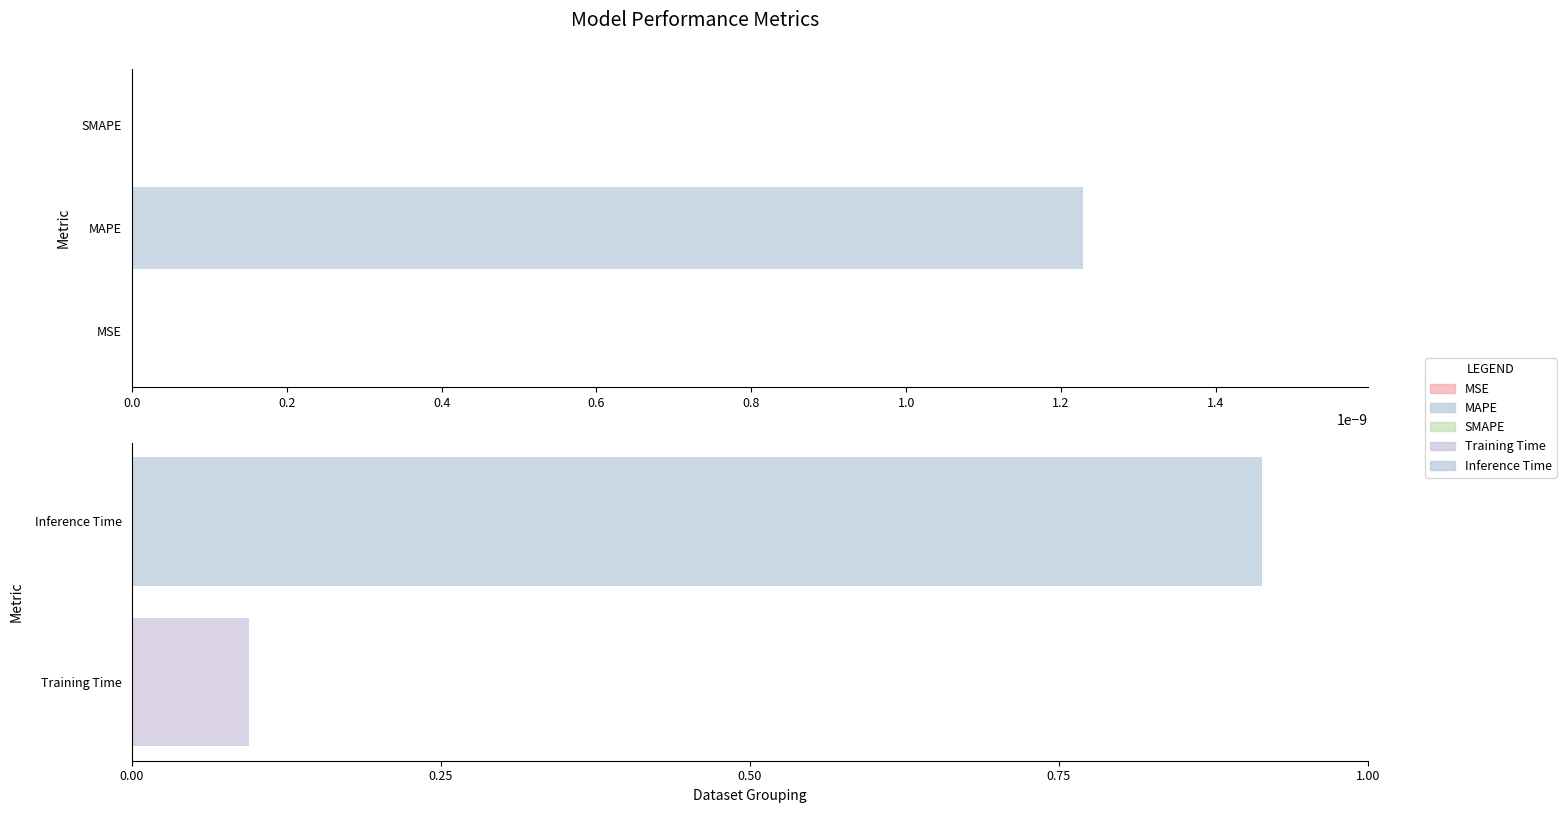

The chart shows a value of 0.1 at Training Time. True or false?

True